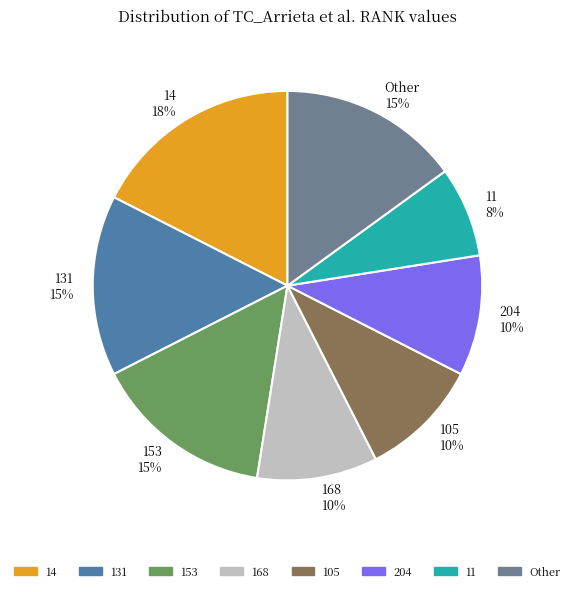

What is the smallest slice in the pie chart?

11